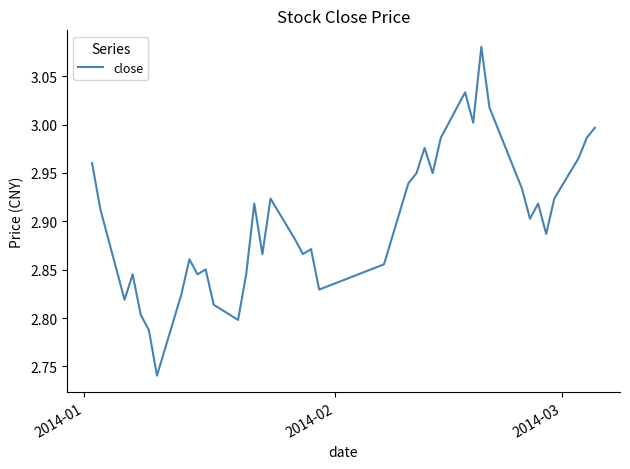

True or false: the data has more than 2 interior local peaks.

True